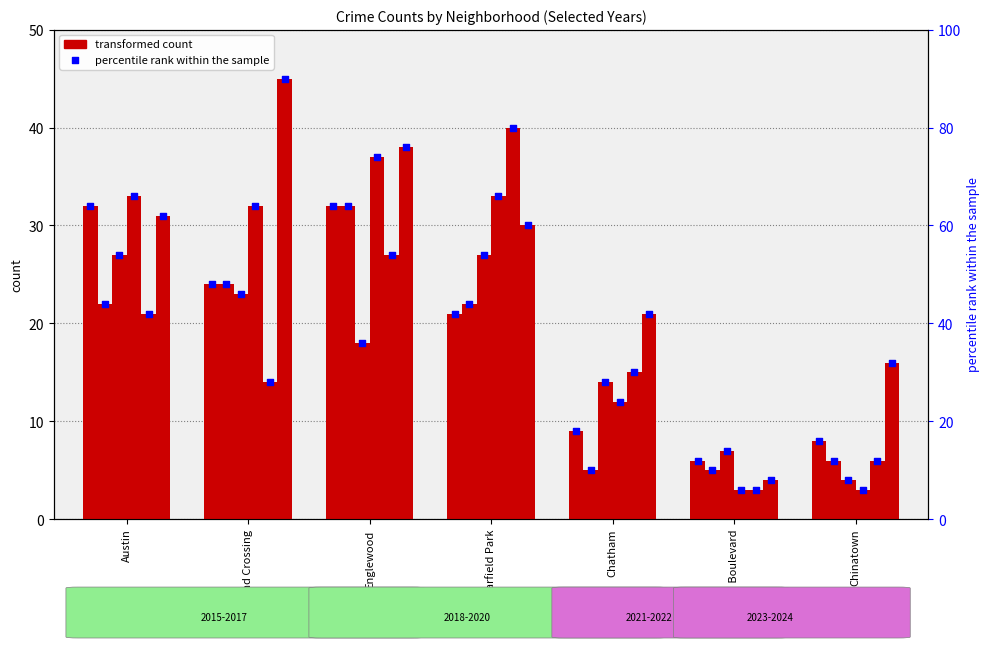

Is the value of 2020 at Chatham greater than the value of 2016 at Grand Boulevard?

Yes